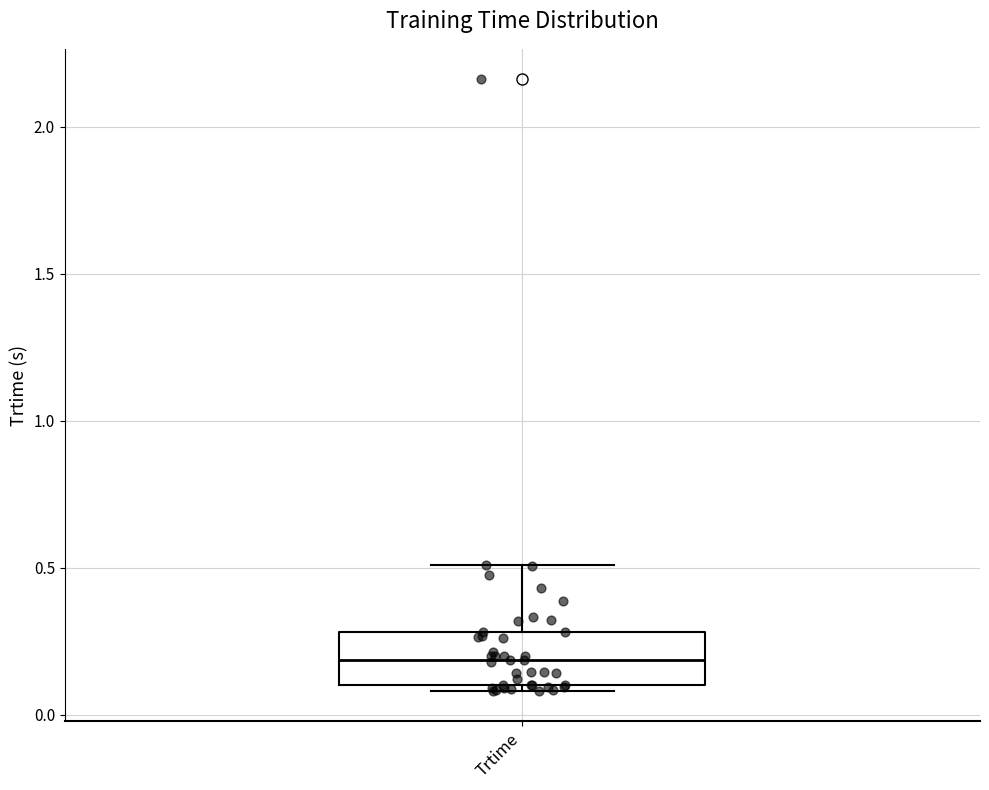

Read this box plot against the y-axis: the position of the median line, the range covered by the box, and the ends of both whiskers. The values are not printed on the chart, so give them approximately, as read against the axis.

median 0.2, box 0.1 to 0.3, whiskers 0.1 (just below the box's lower edge) to 0.5